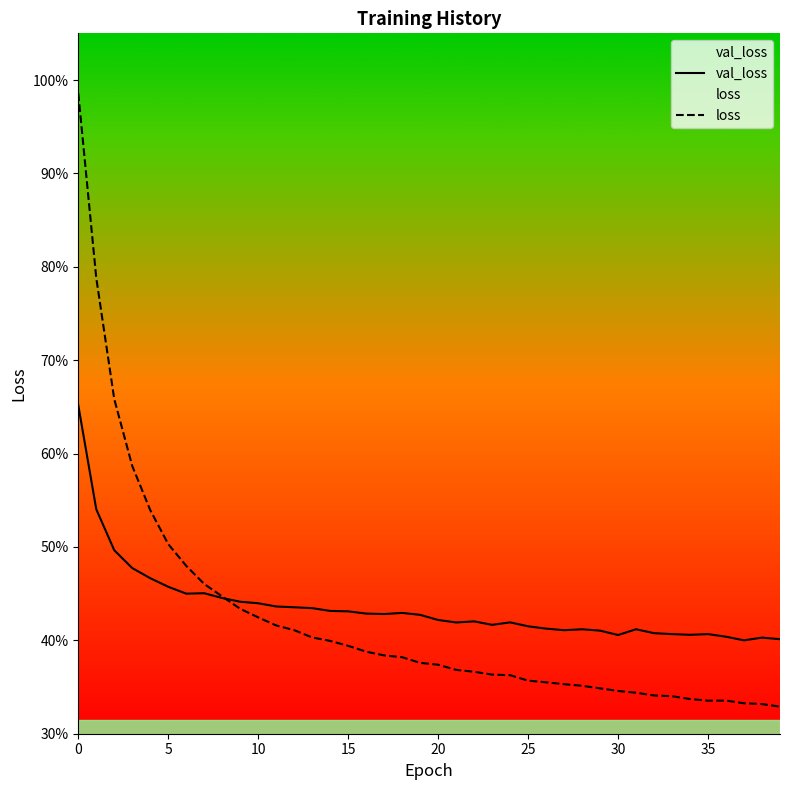

List the series in order of their peak value, lowest first.

val_loss, loss